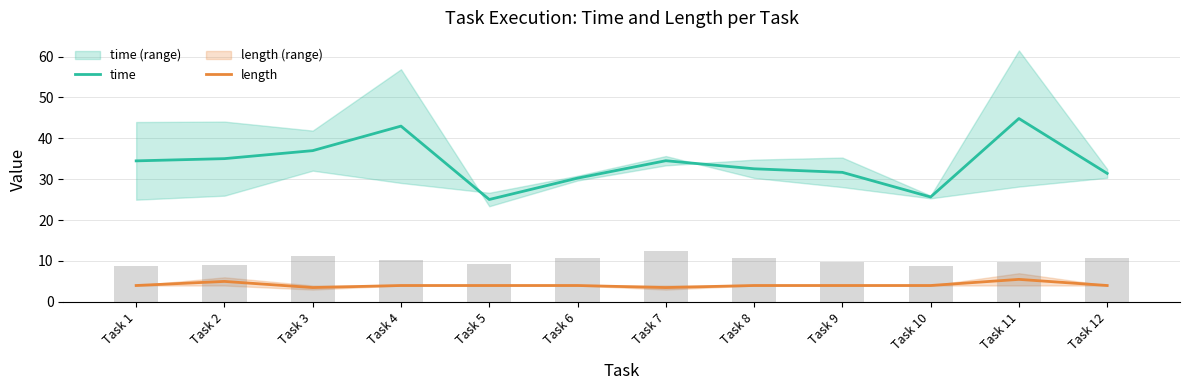

Between Task 9 and Task 7, which is larger?

Task 7